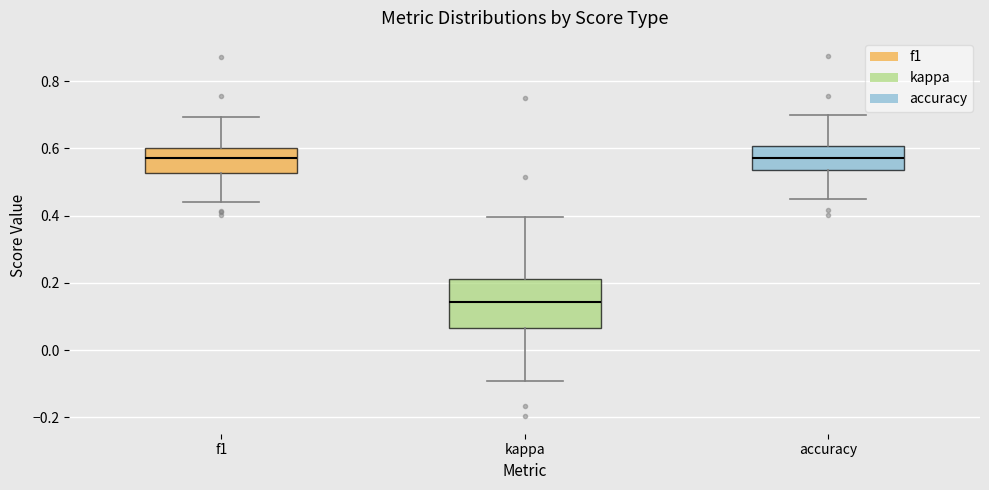

Reading left to right, read every box against the y-axis: the position of its median line, the range the box covers, and the ends of its whiskers. The values are not printed on the chart, so give them approximately, as read against the axis.

f1: median 0.58, box 0.52 to 0.60, whiskers 0.44 to 0.70
kappa: median 0.14, box 0.06 to 0.22, whiskers -0.10 to 0.40
accuracy: median 0.58, box 0.54 to 0.60, whiskers 0.44 to 0.70